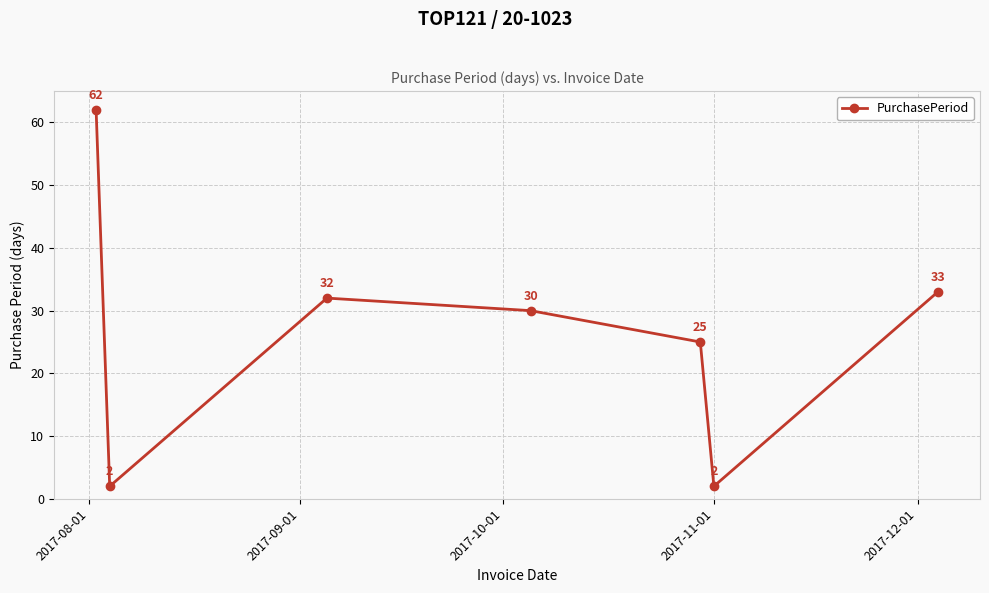

How many points are lower than both their immediate neighbors (excluding endpoints)?

2